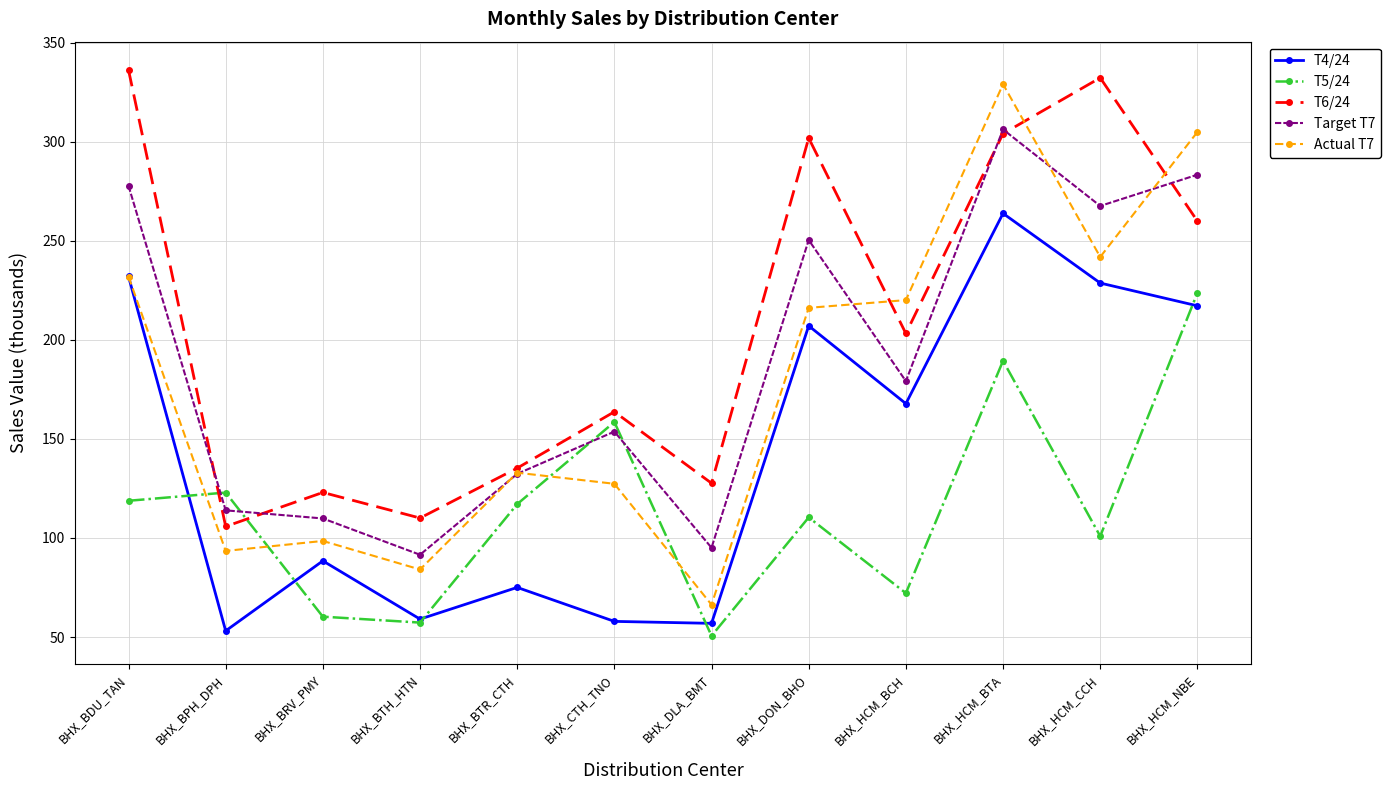

List the series in order of their peak value, lowest first.

T5/24, T4/24, Target T7, Actual T7, T6/24